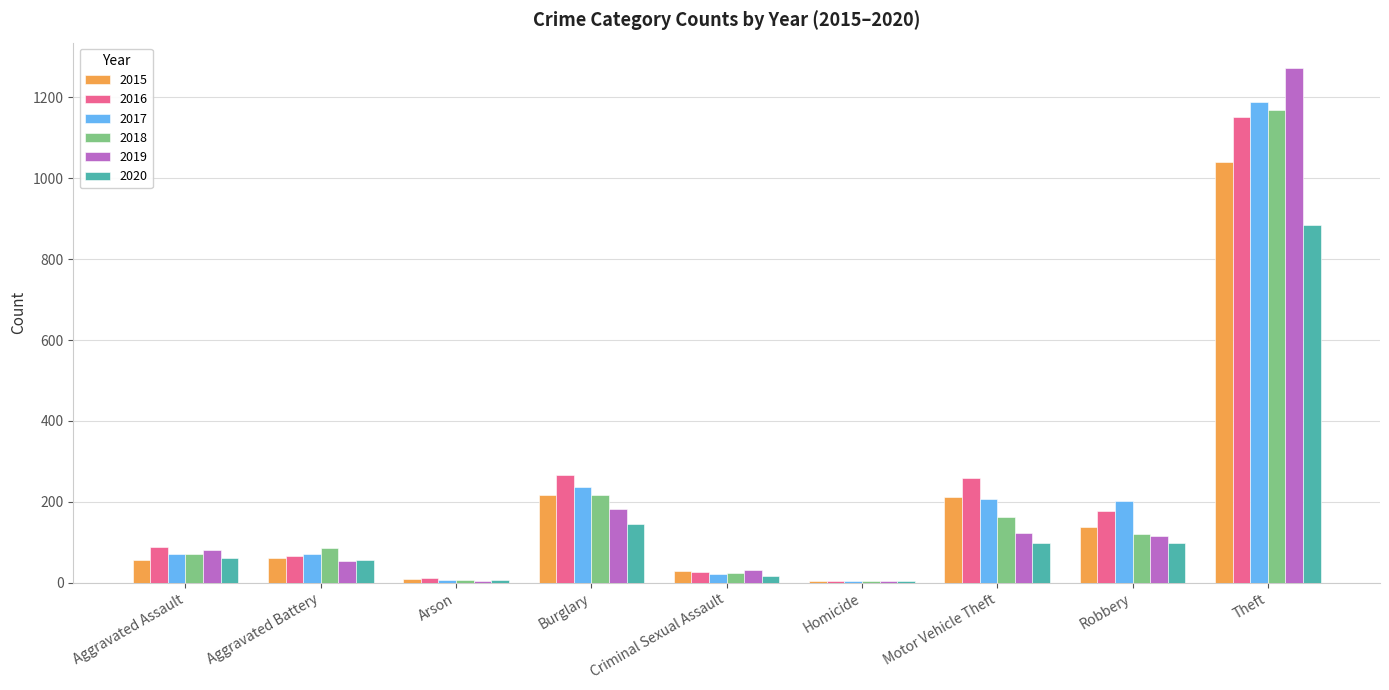

The value of 2016 at Robbery is 178. True or false?

True